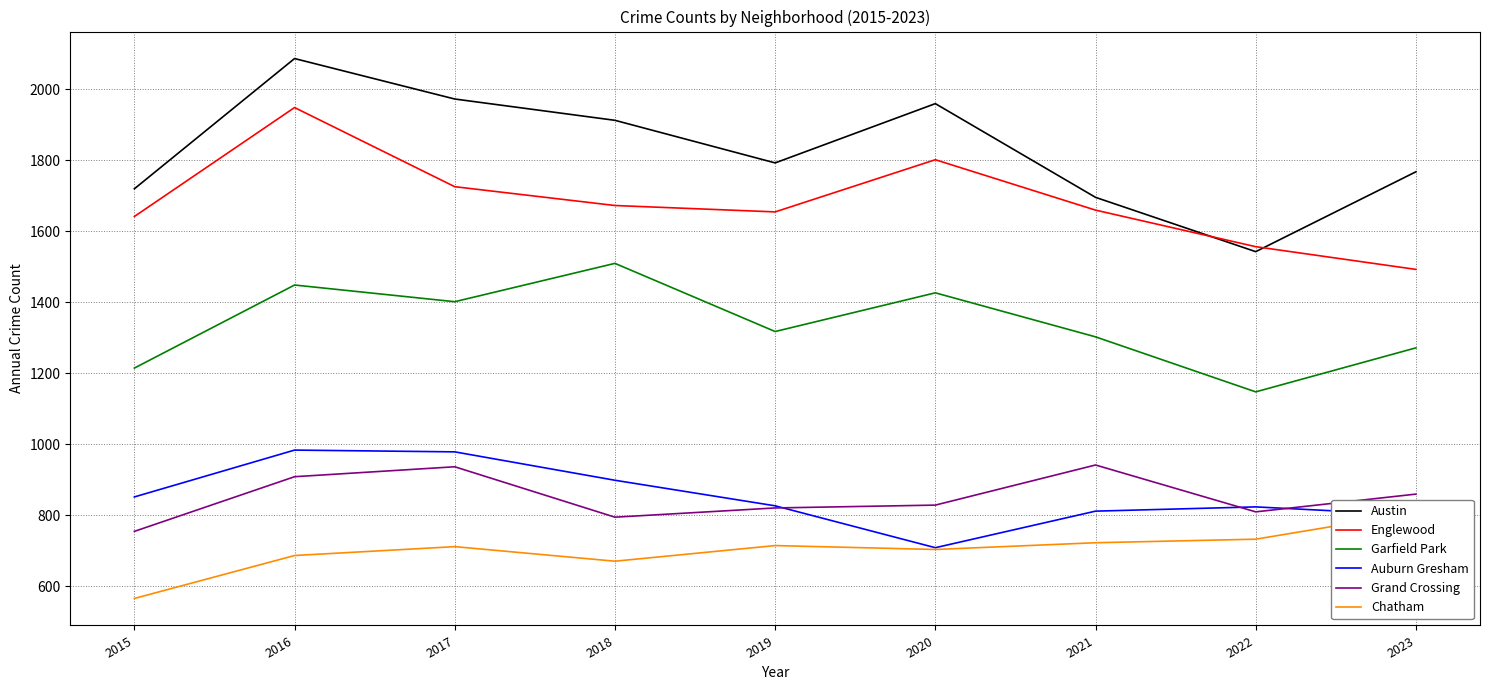

Is it true that Englewood equals 1801 at 2020?

True